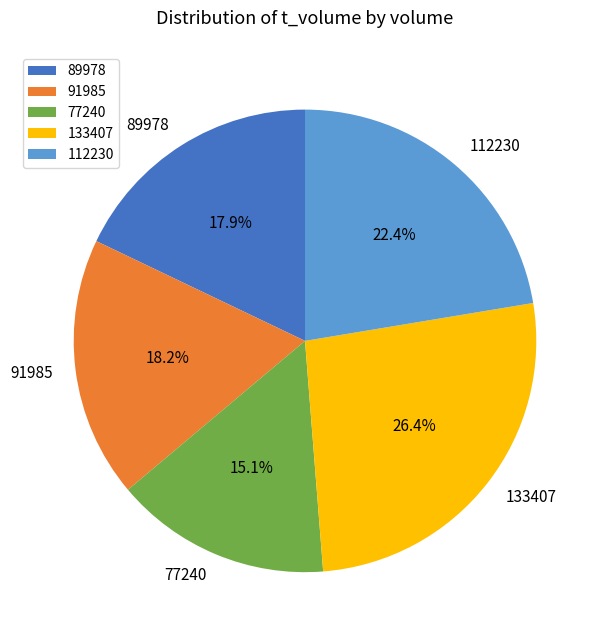

How many slices are in this pie chart?

5